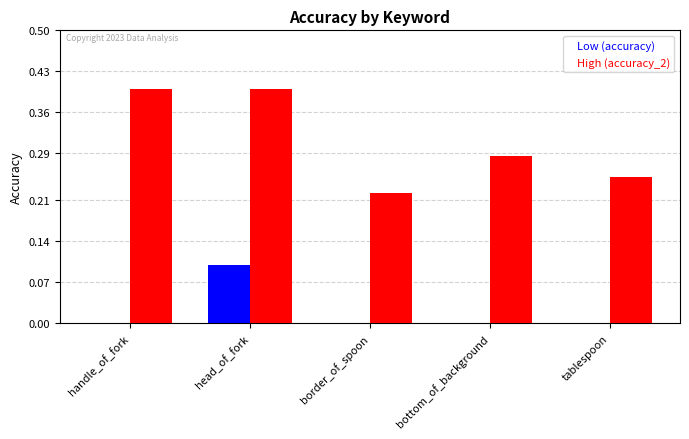

What is the greatest value displayed?

0.4